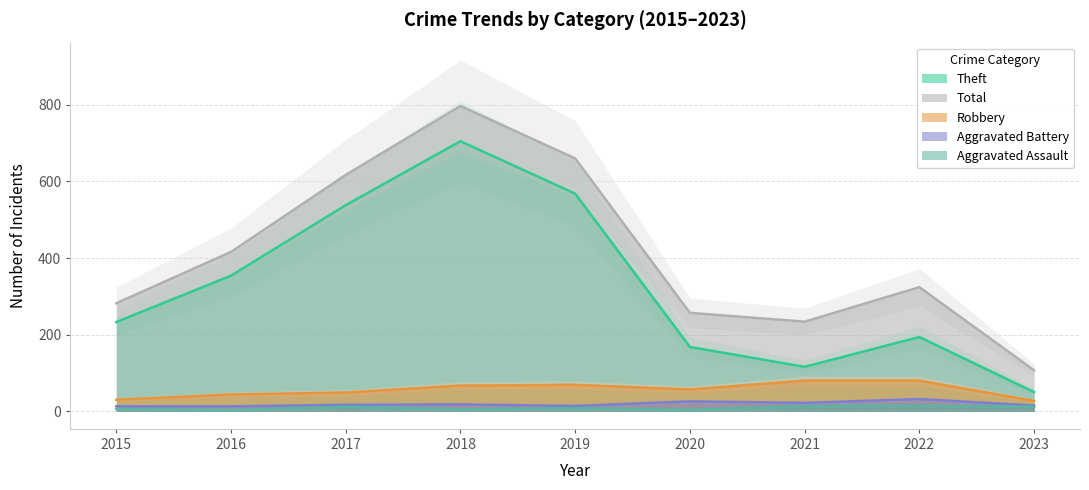

Rank the series by their maximum value, from lowest to highest.

Aggravated Assault, Aggravated Battery, Robbery, Theft, Total